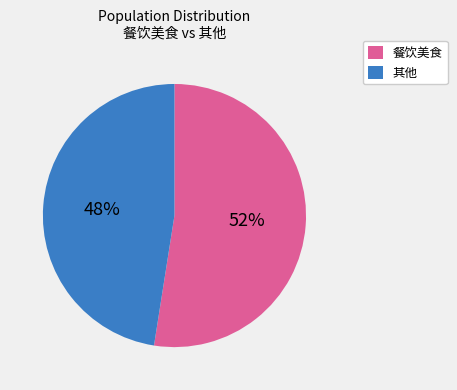

True or false: 餐饮美食 accounts for 52% of the total.

True